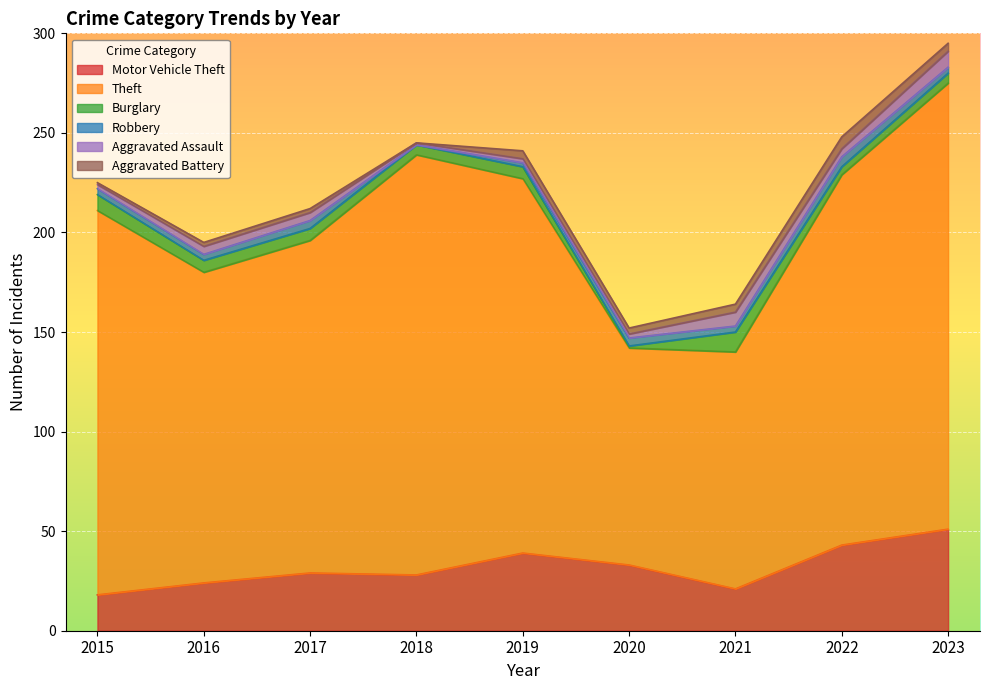

What is the sum of all Theft values?

1553